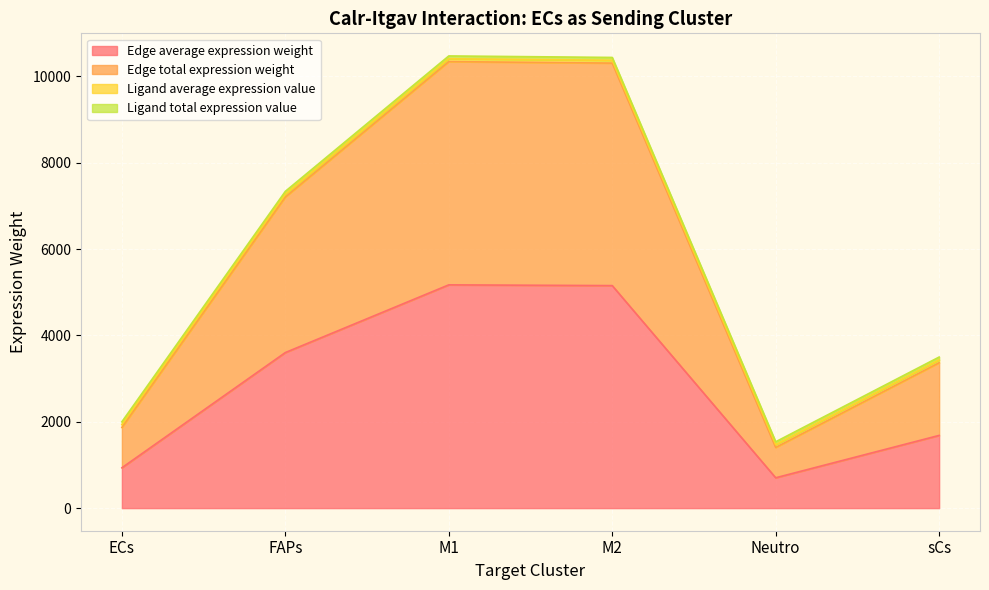

True or false: Edge total expression weight and Edge average expression weight intersect in this chart.

False